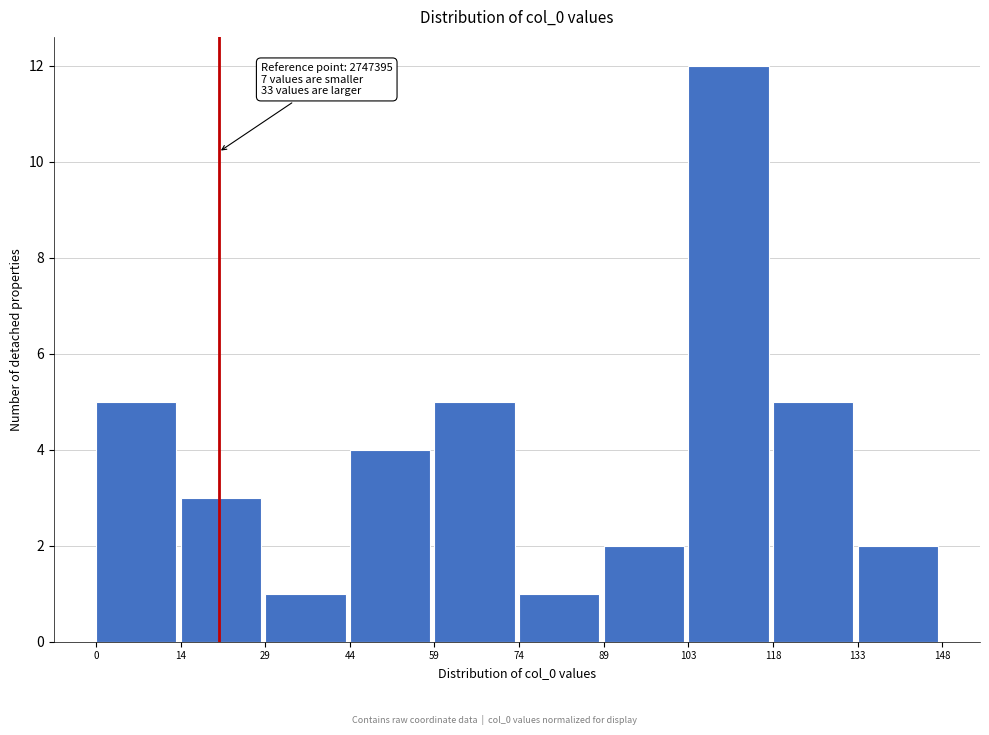

Over which range of the x-axis is the bar tallest?

103 to 118